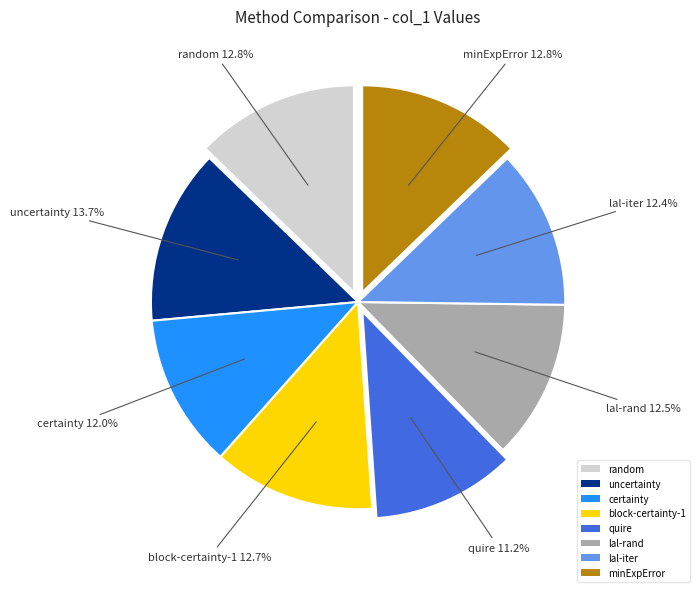

To the nearest percent, what is the average slice percentage?

12%